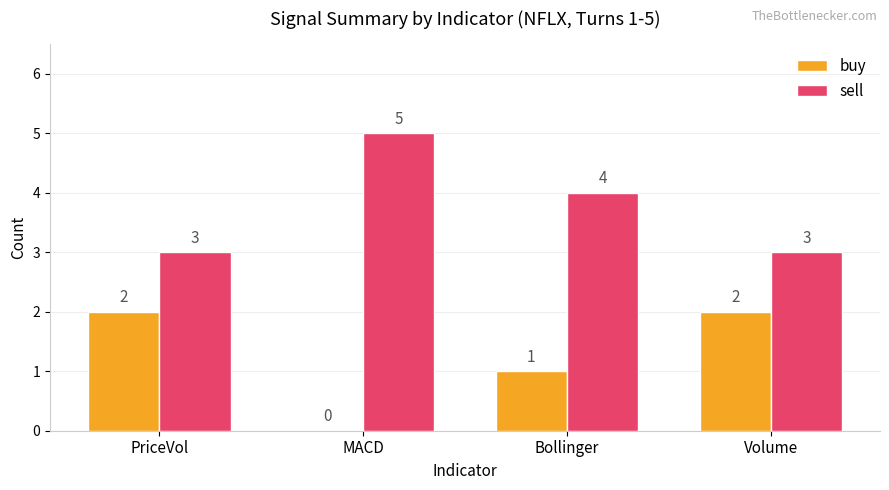

How many categories are shown in the chart?

4